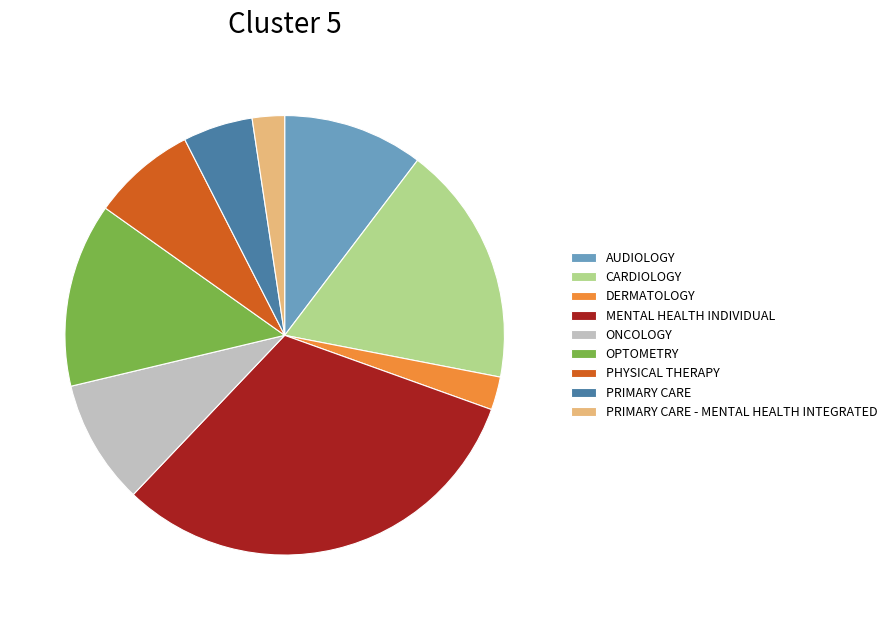

Do DERMATOLOGY and OPTOMETRY together represent more than half of the pie?

No